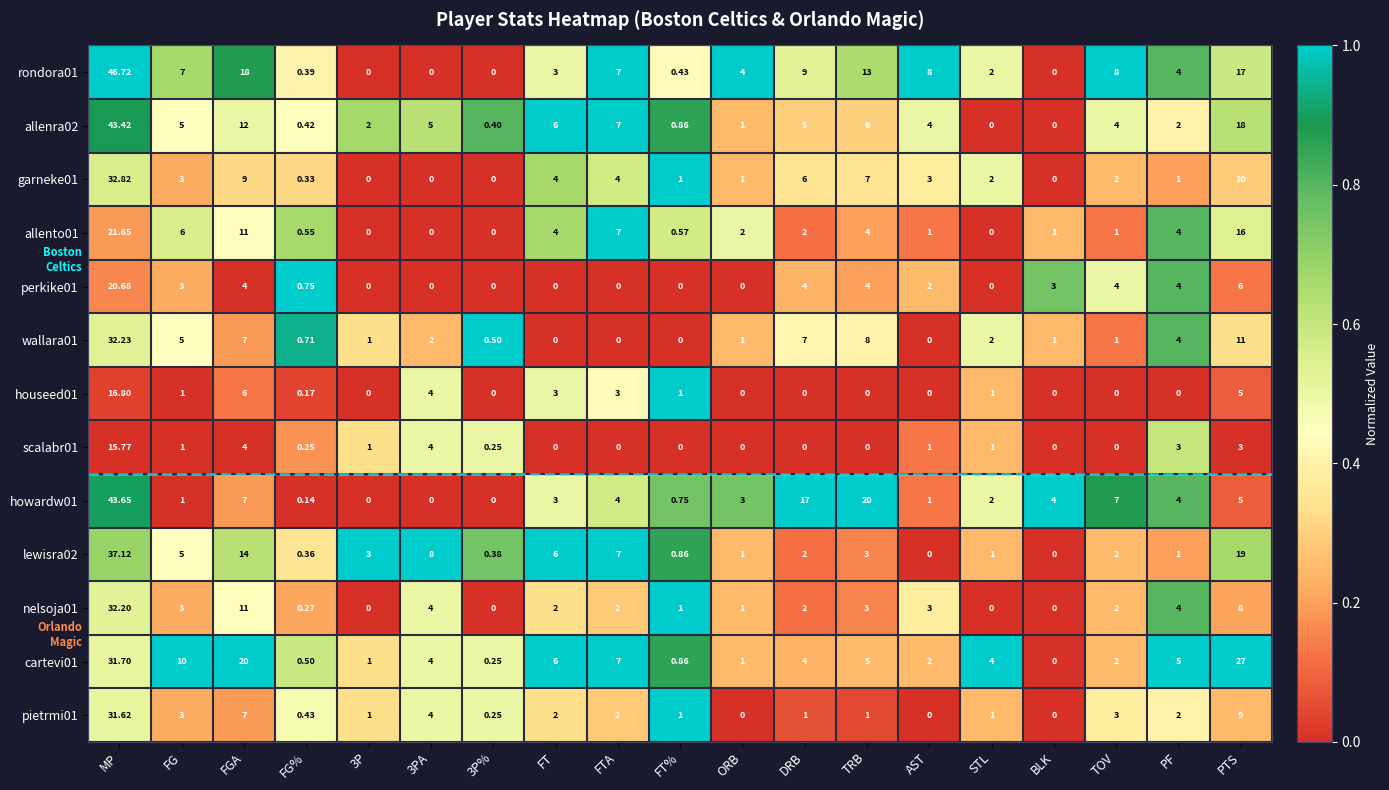

At which category is the sum across all series the highest?

MP